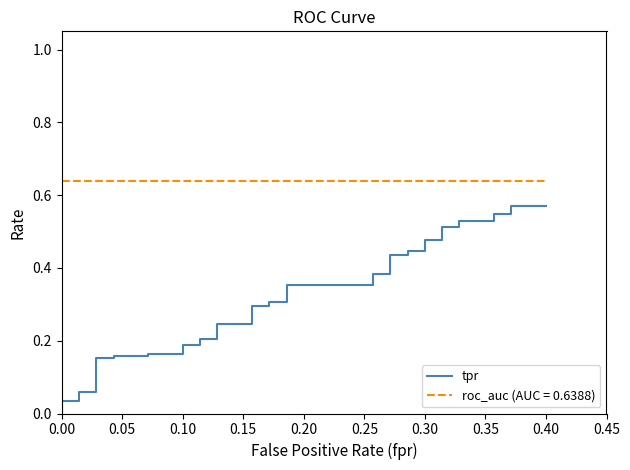

True or false: the data shows 0.0 at 13.

False